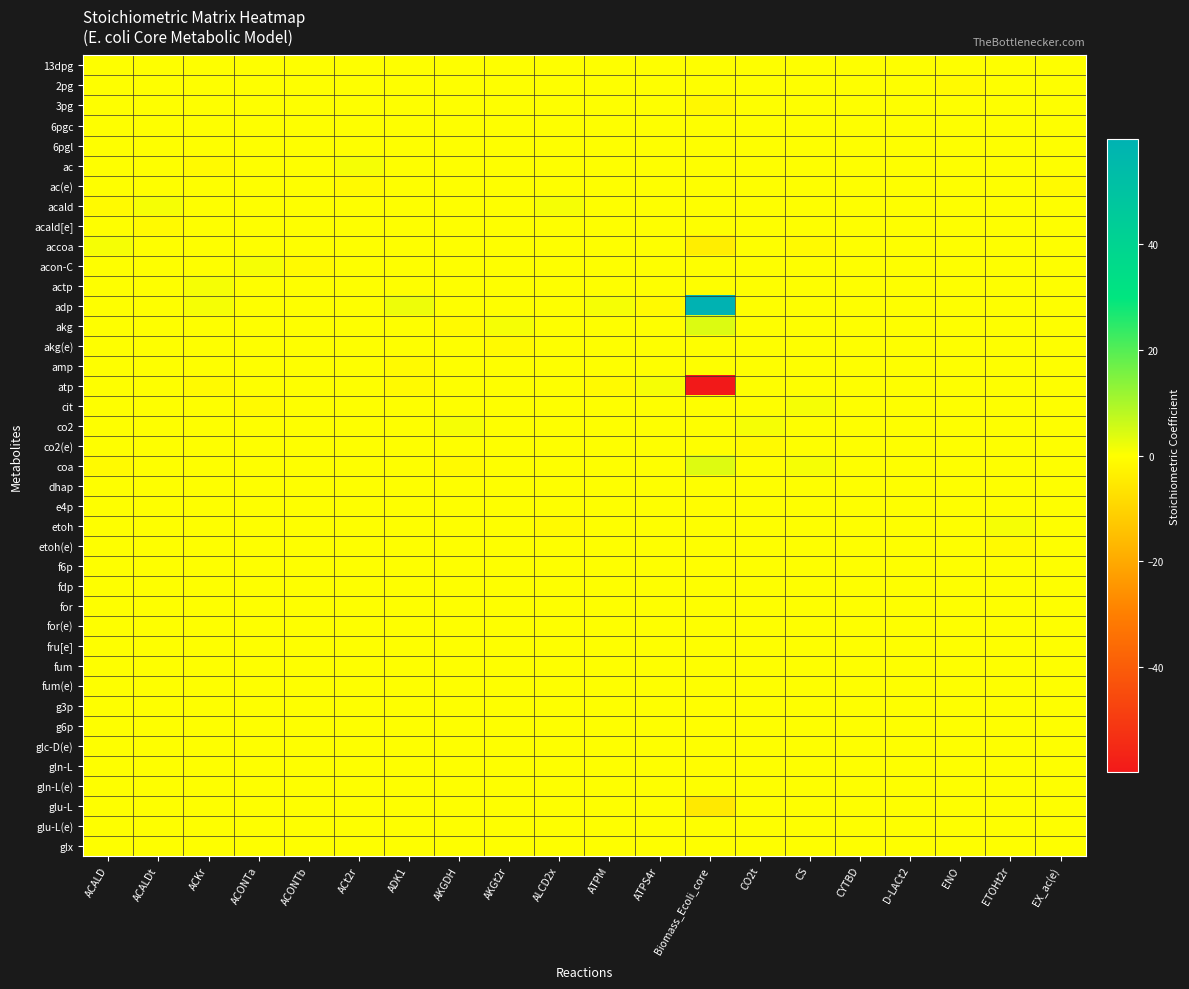

At Biomass_Ecoli_core, list the series in order from smallest to largest.

atp, glu-L, accoa, 3pg, e4p, gln-L, g6p, g3p, f6p, 13dpg, 2pg, 6pgc, 6pgl, ac, ac(e), acald, acald[e], acon-C, actp, akg(e), amp, cit, co2, co2(e), dhap, etoh, etoh(e), fdp, for, for(e), fru[e], fum, fum(e), glc-D(e), gln-L(e), glu-L(e), glx, coa, akg, adp